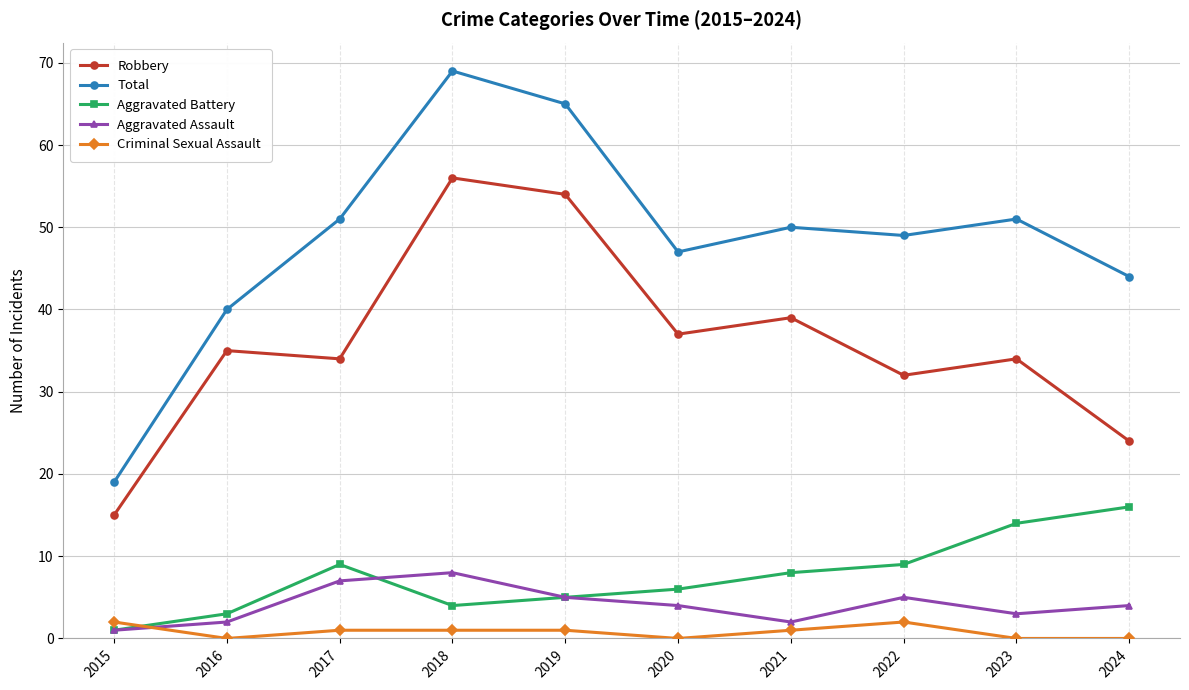

True or false: Total has a value of 65 at 2019.

True